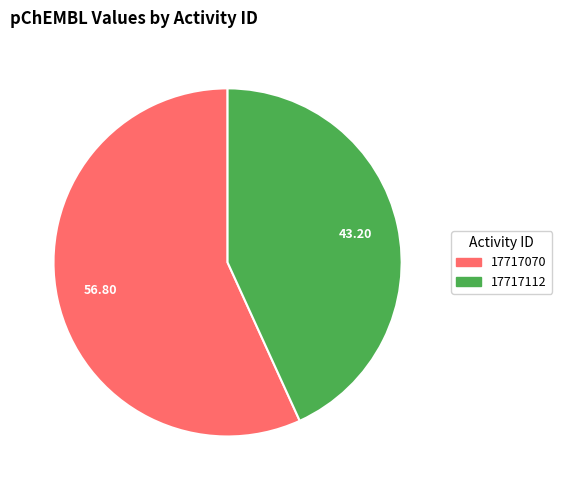

Which category accounts for the majority?

17717070